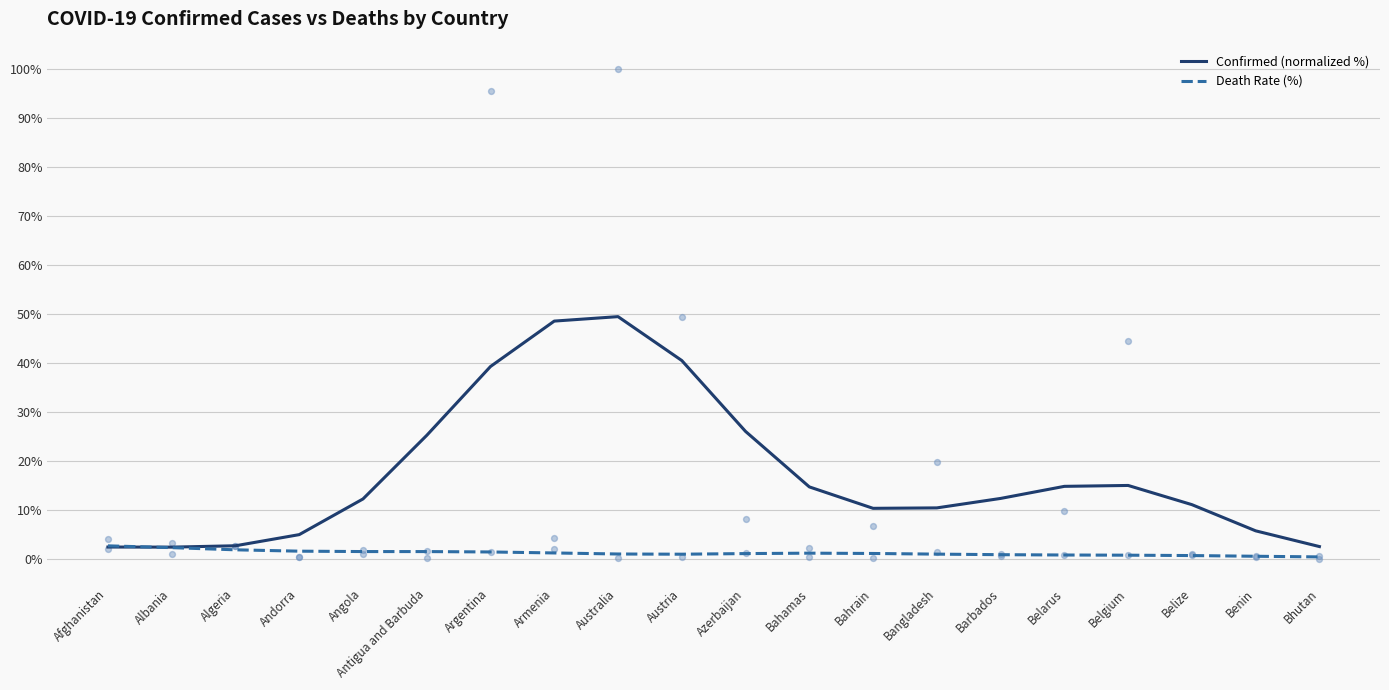

At how many categories does at least one series exceed 23?

6